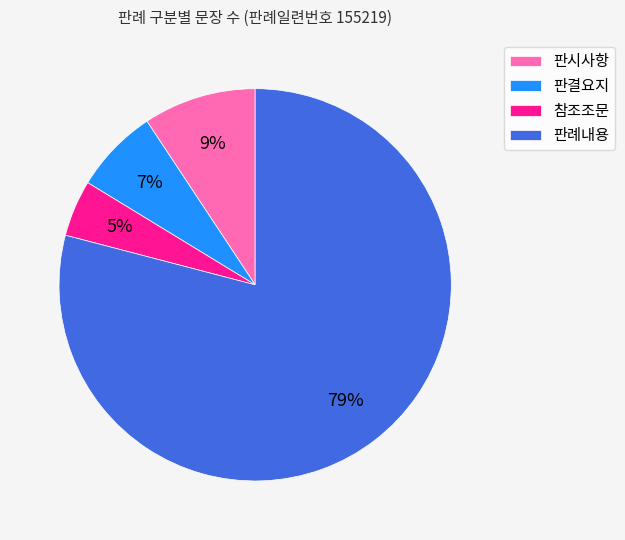

Between 판례내용 and 판결요지, which is larger?

판례내용